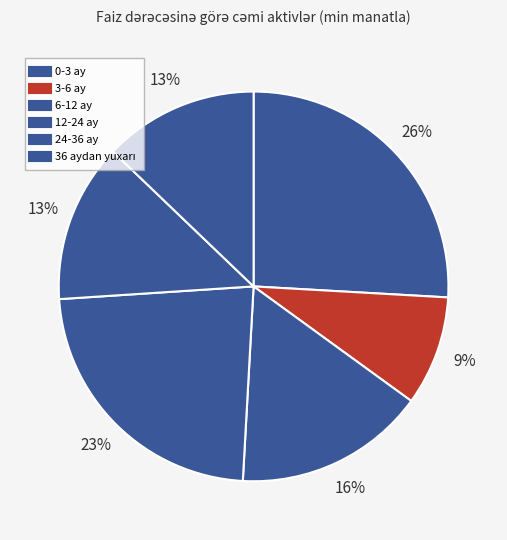

To the nearest percent, what portion does 24-36 ay represent?

13%